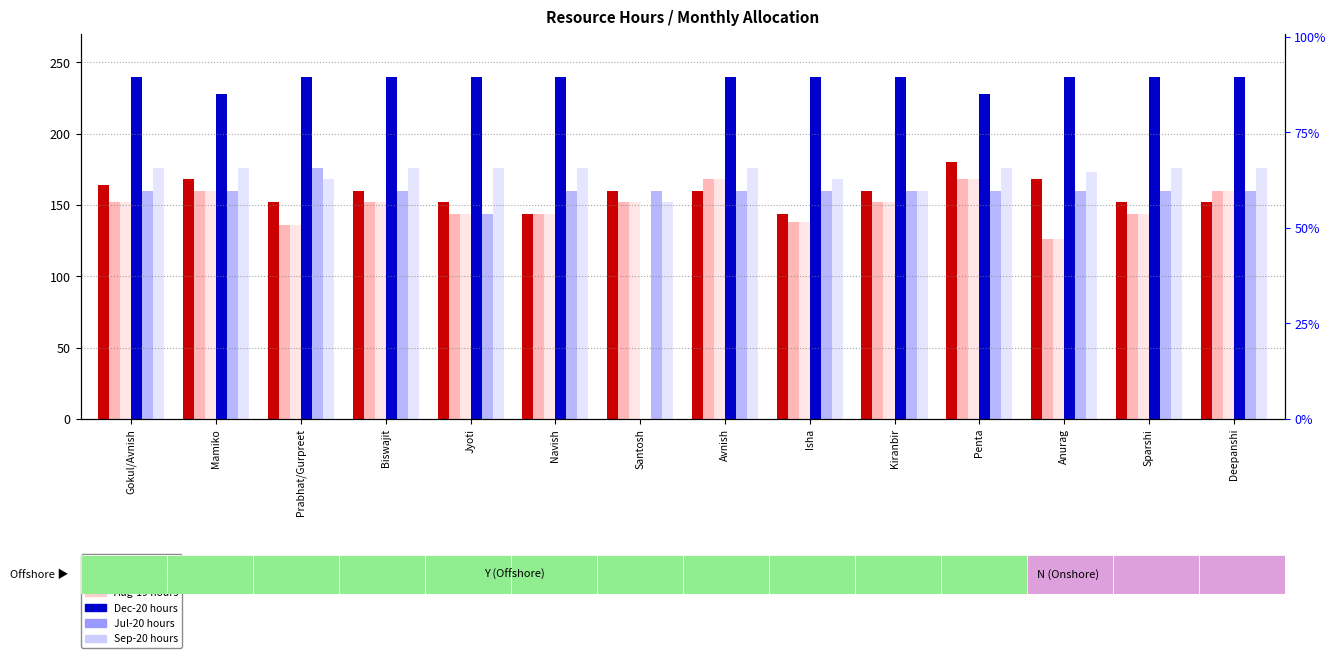

How many distinct data groups are displayed?

6